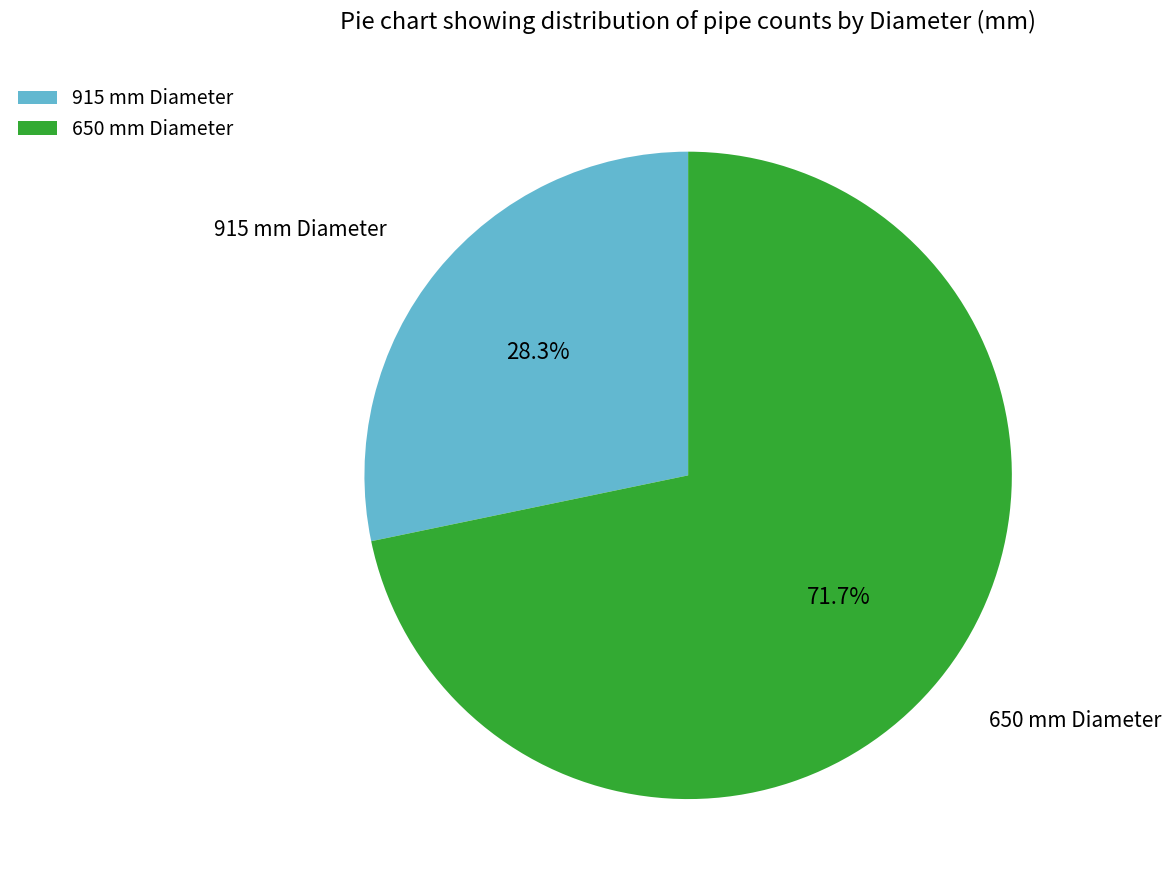

Rank the categories by value from lowest to highest.

915 mm, 650 mm